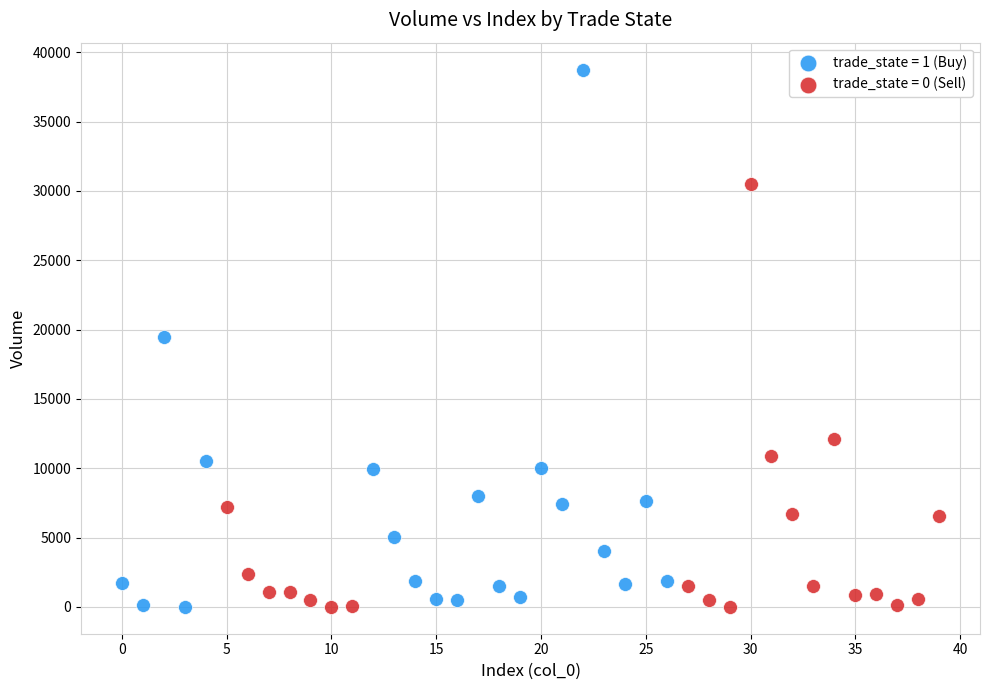

Which series has the largest Y range (max minus min)?

trade_state = 1 (Buy)